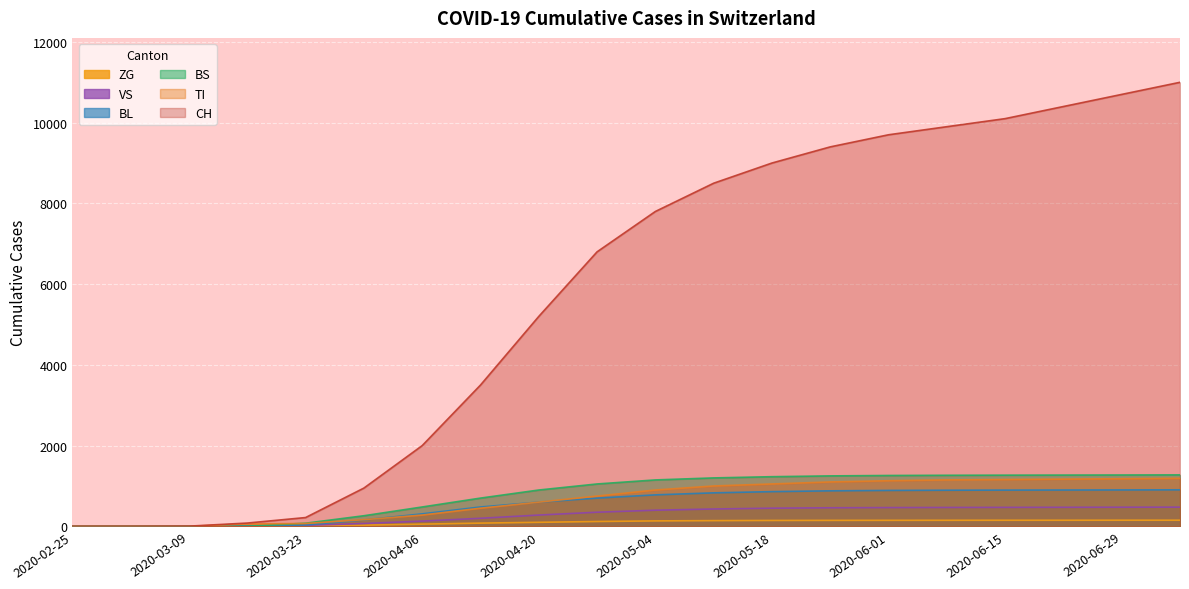

What is the maximum value shown in the chart?

11000